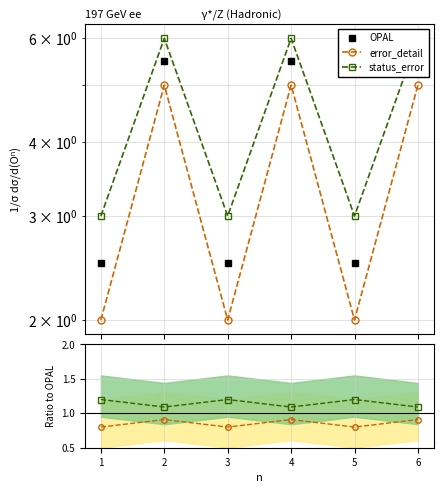

What is the average value of the error_detail series?

3.5